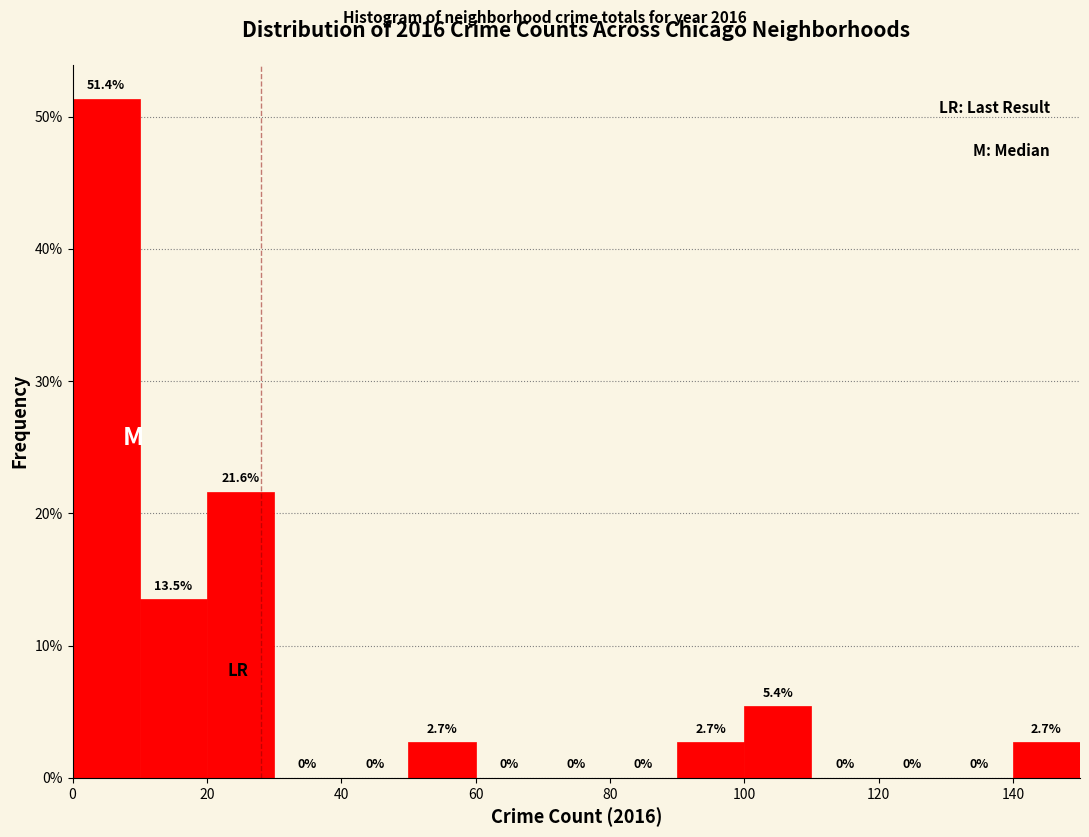

Reading left to right, transcribe this chart: for each bar, give the range it covers on the x-axis and its height.

0 to 10: 51.4
10 to 20: 13.5
20 to 30: 21.6
30 to 40: 0.0
40 to 50: 0.0
50 to 60: 2.7
60 to 70: 0.0
70 to 80: 0.0
80 to 90: 0.0
90 to 100: 2.7
100 to 110: 5.4
110 to 120: 0.0
120 to 130: 0.0
130 to 140: 0.0
140 to 150: 2.7